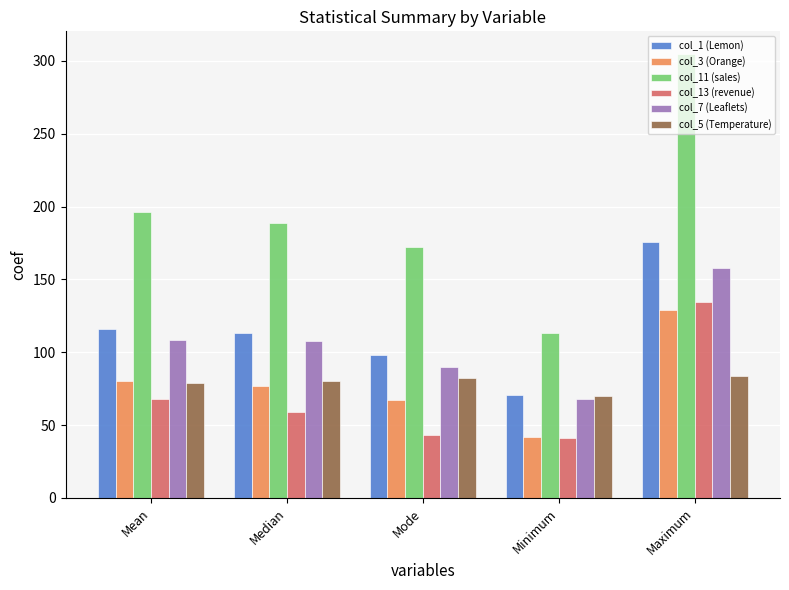

The value of col_5 (Temperature) at Median is 24.8. True or false?

False